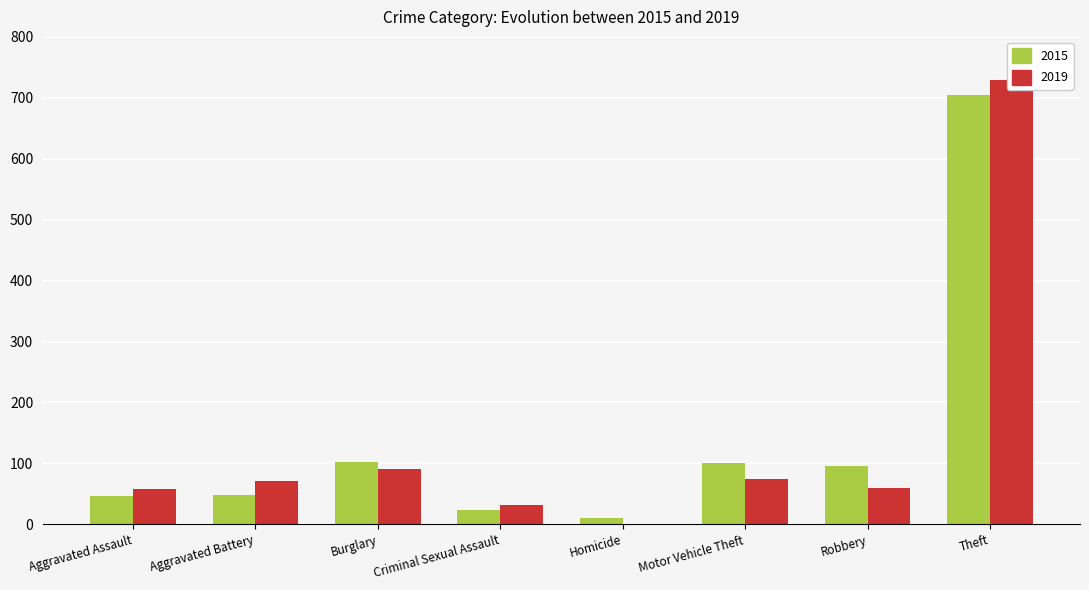

Rank the series by their maximum value, from highest to lowest.

2019, 2015